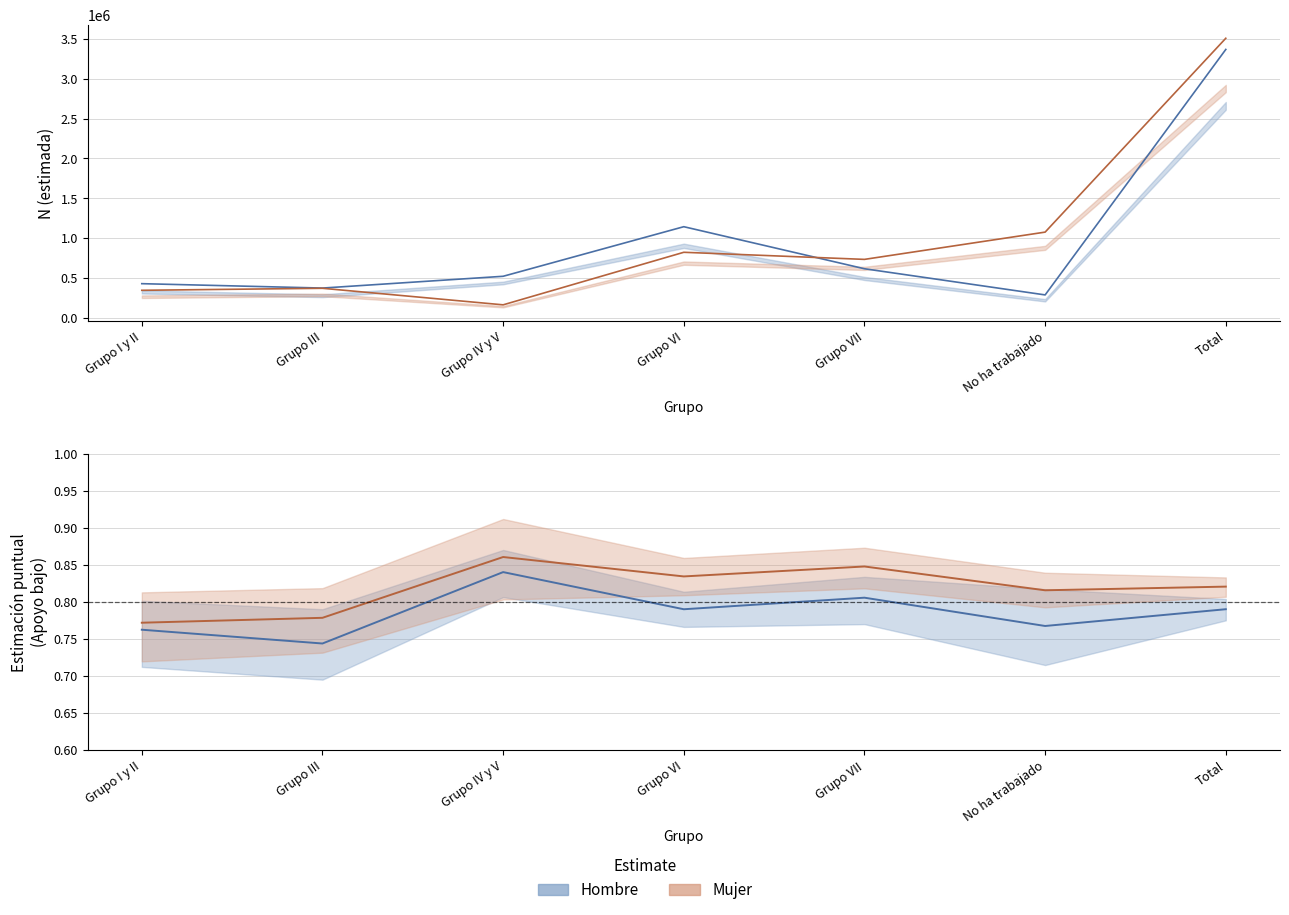

What is the difference between the maximum and minimum values in the Hombre series?

0.1